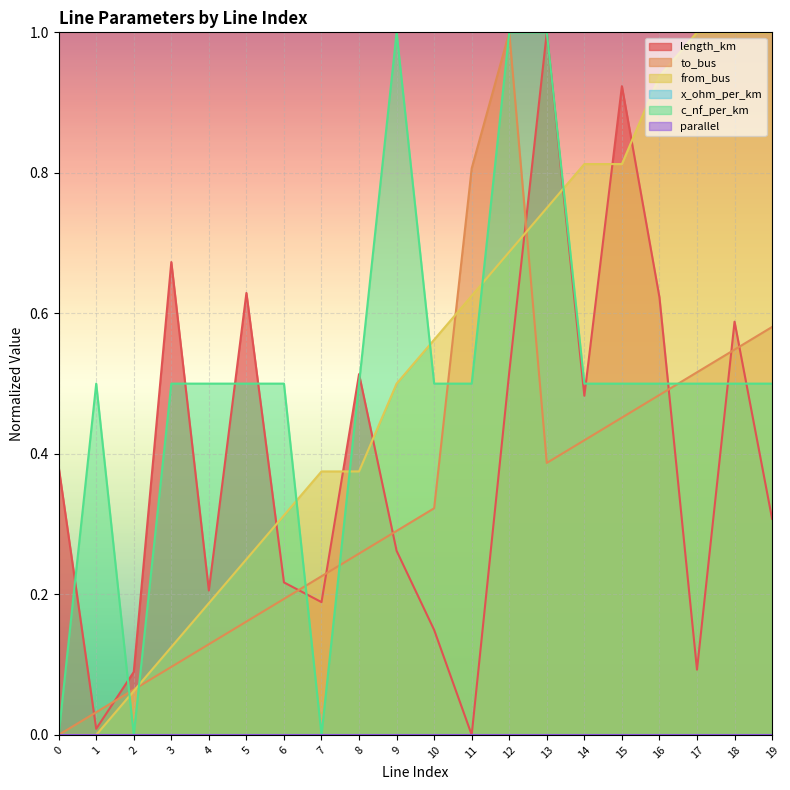

What is the difference between the from_bus values at 13 and 6?

0.4